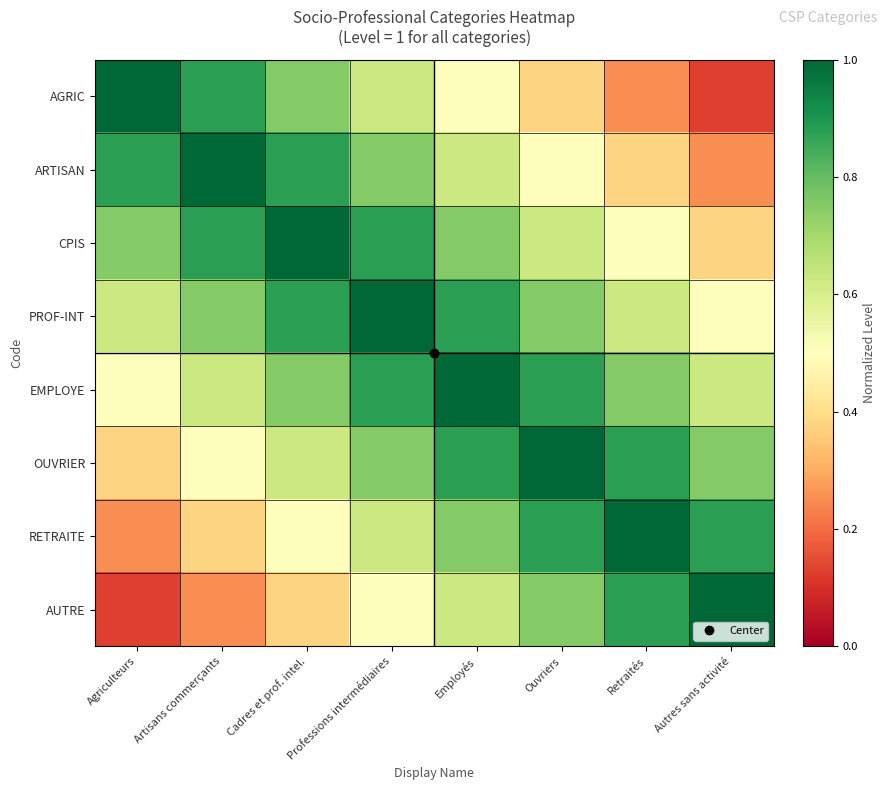

Which series has the largest range (max minus min)?

AGRIC